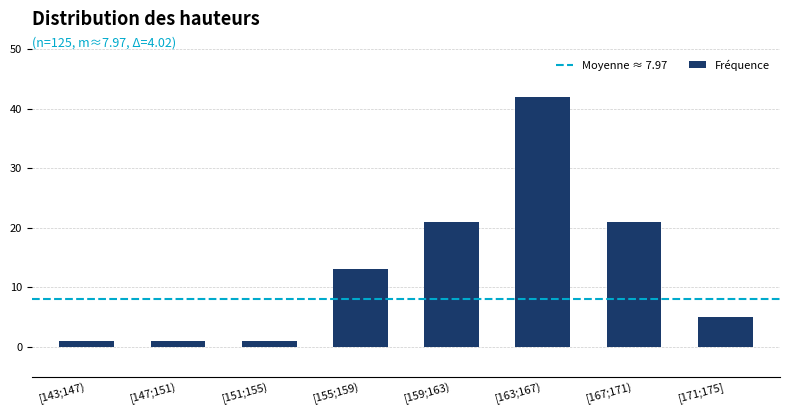

What value does the data have at [163;167), to the nearest 5?

40